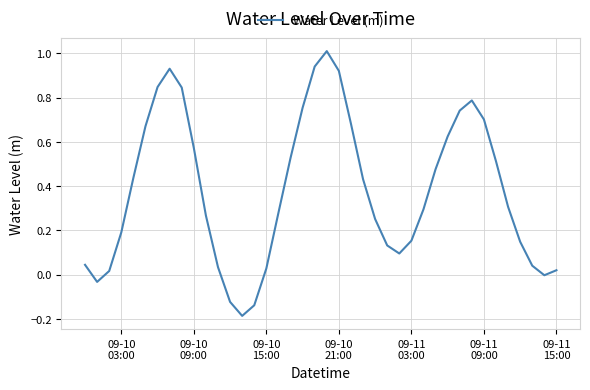

What is the sum of all values?

15.2